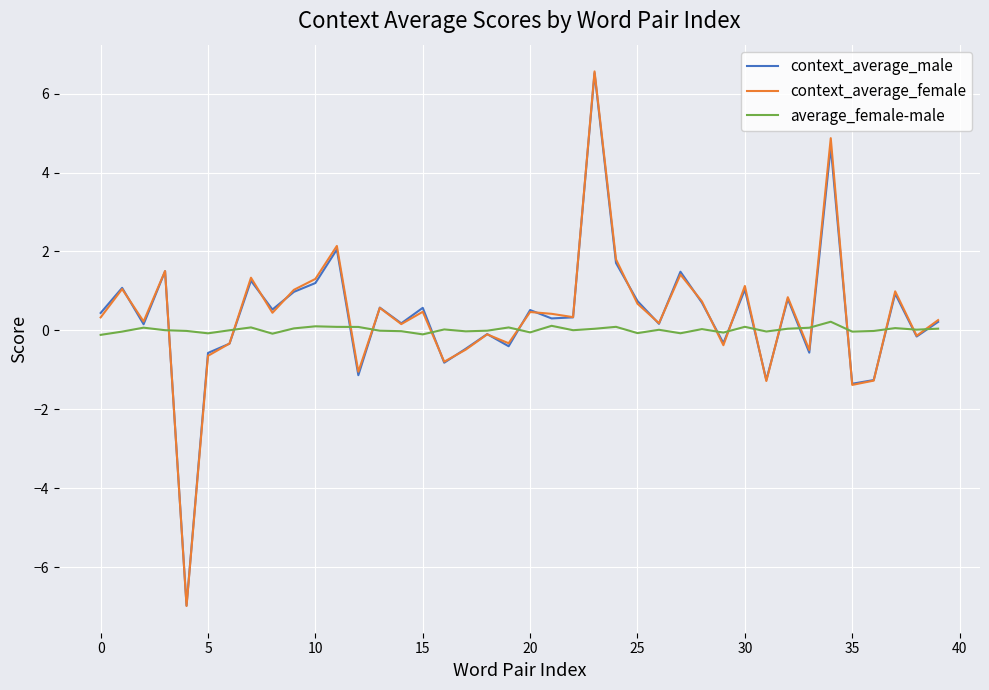

What is the maximum value shown in the chart?

6.6